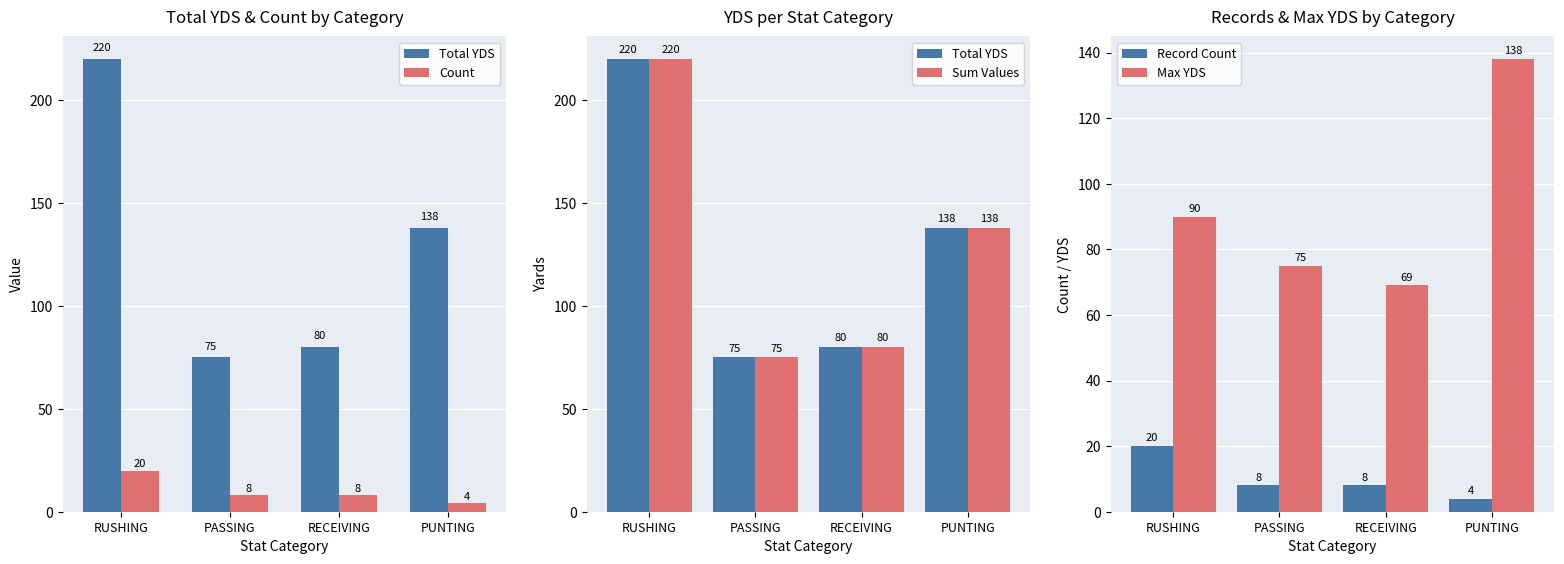

What is the smallest value displayed?

4